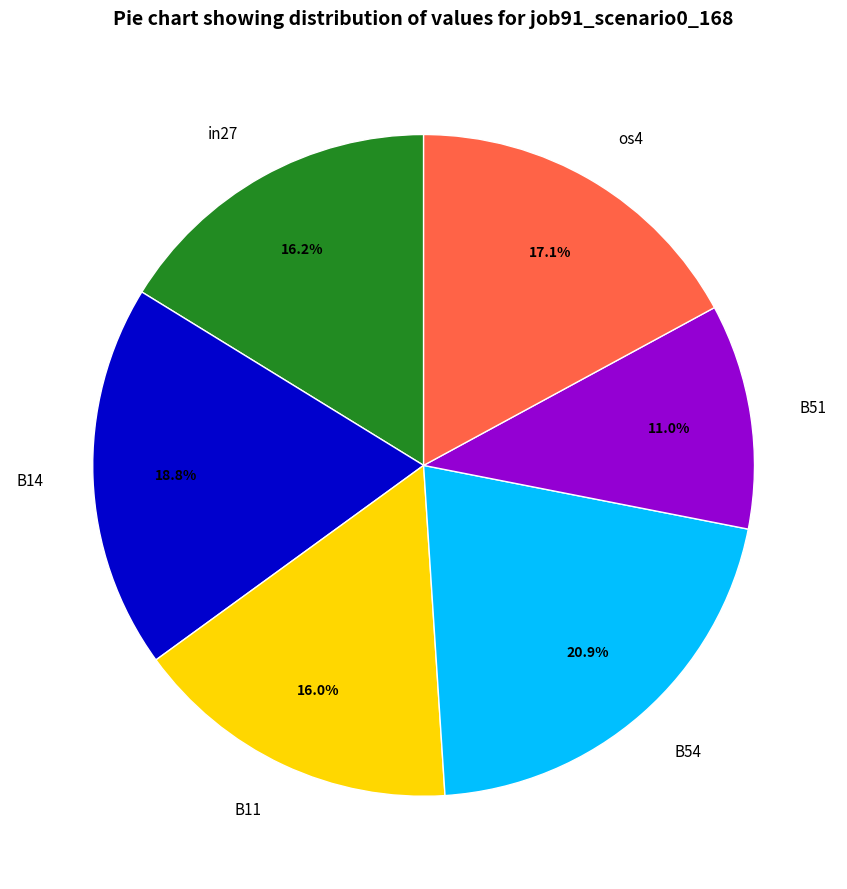

Is it true that B51 is 22% of the pie?

False